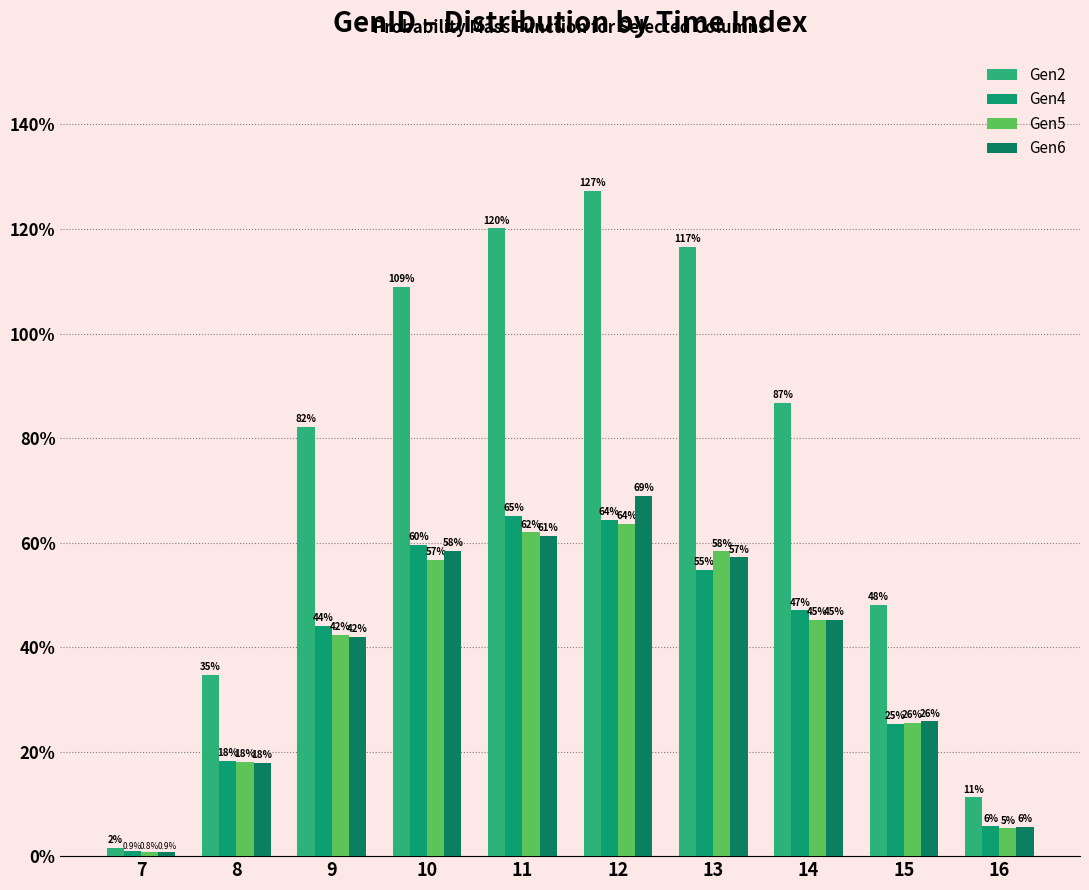

Which series has the largest total across all categories?

Gen2